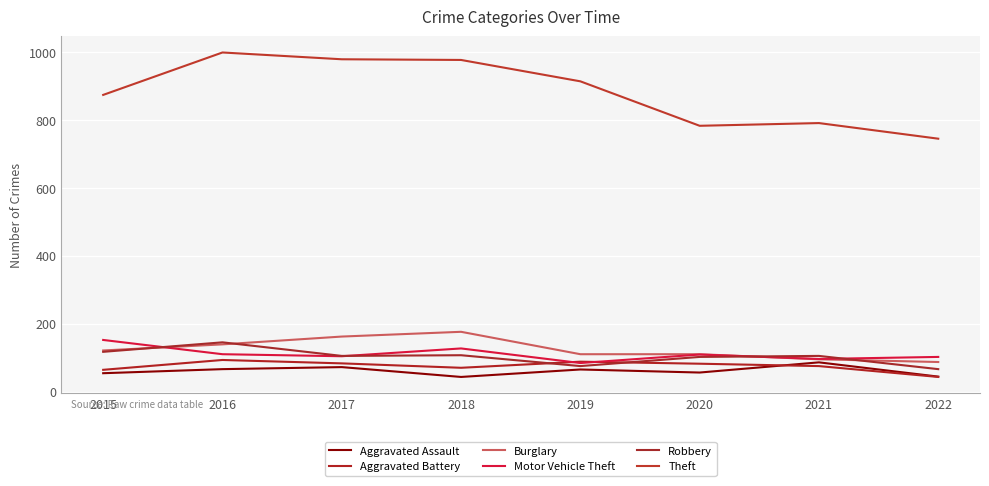

True or false: Motor Vehicle Theft has more than 0 points higher than both neighbors.

True